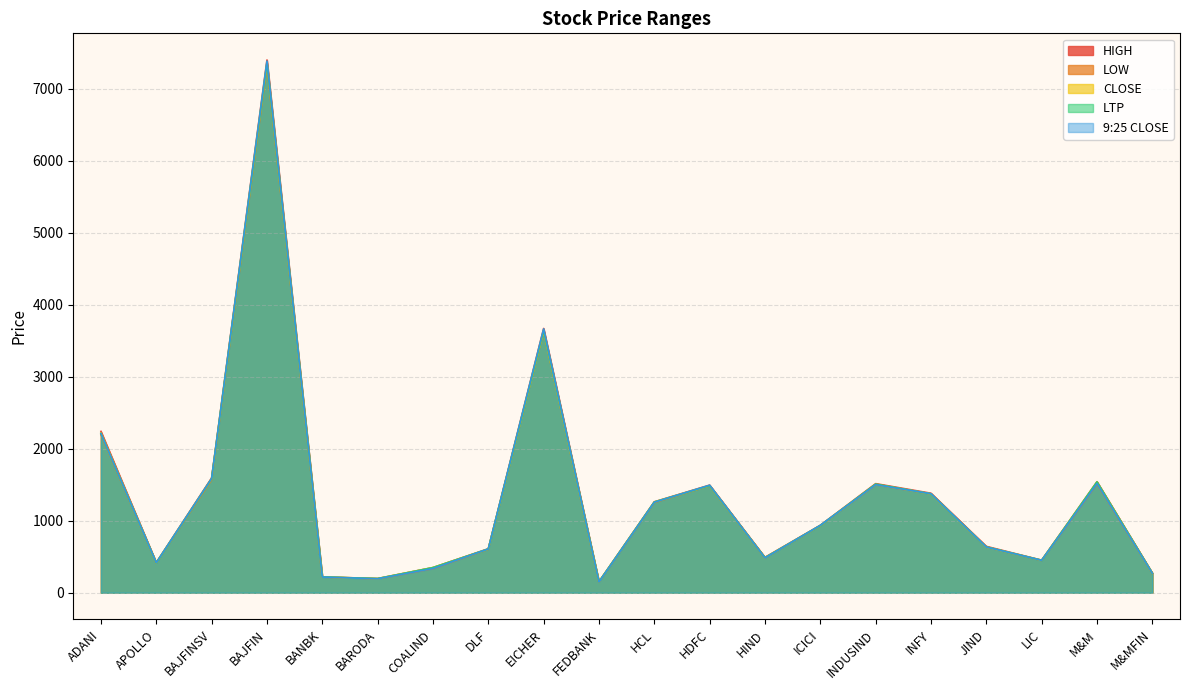

Which label corresponds to the smallest value in the chart?

FEDBANK